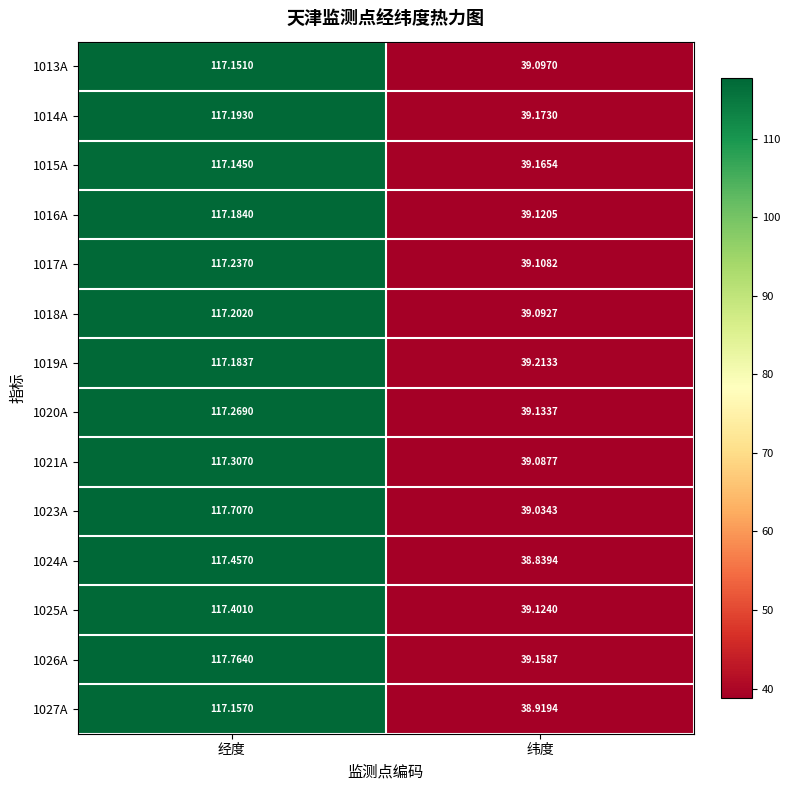

At which category is the sum across all series the highest?

经度